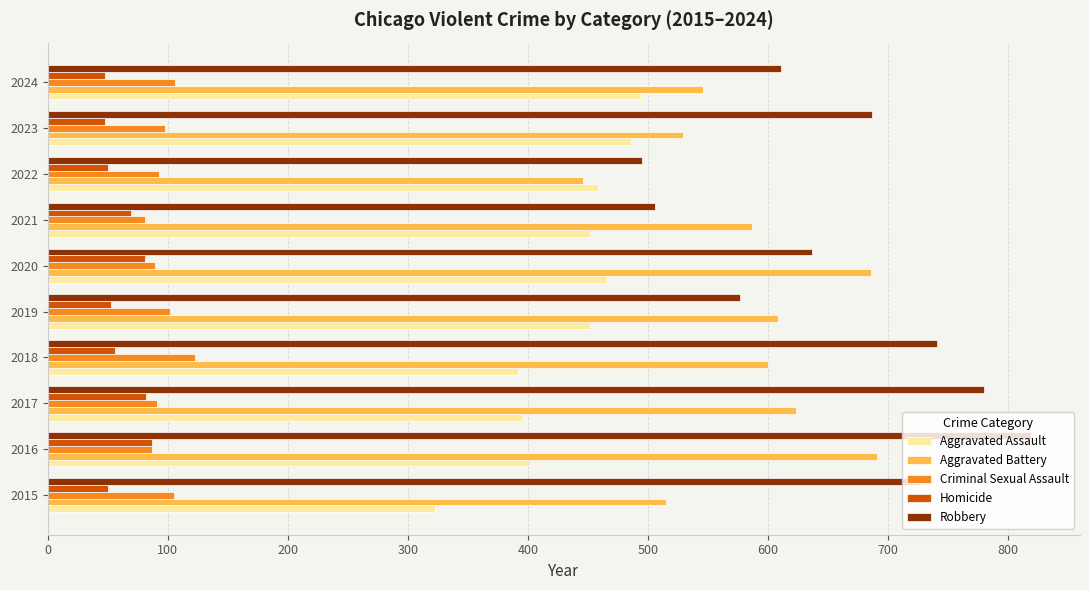

List the series in order of their peak value, lowest first.

Homicide, Criminal Sexual Assault, Aggravated Assault, Aggravated Battery, Robbery